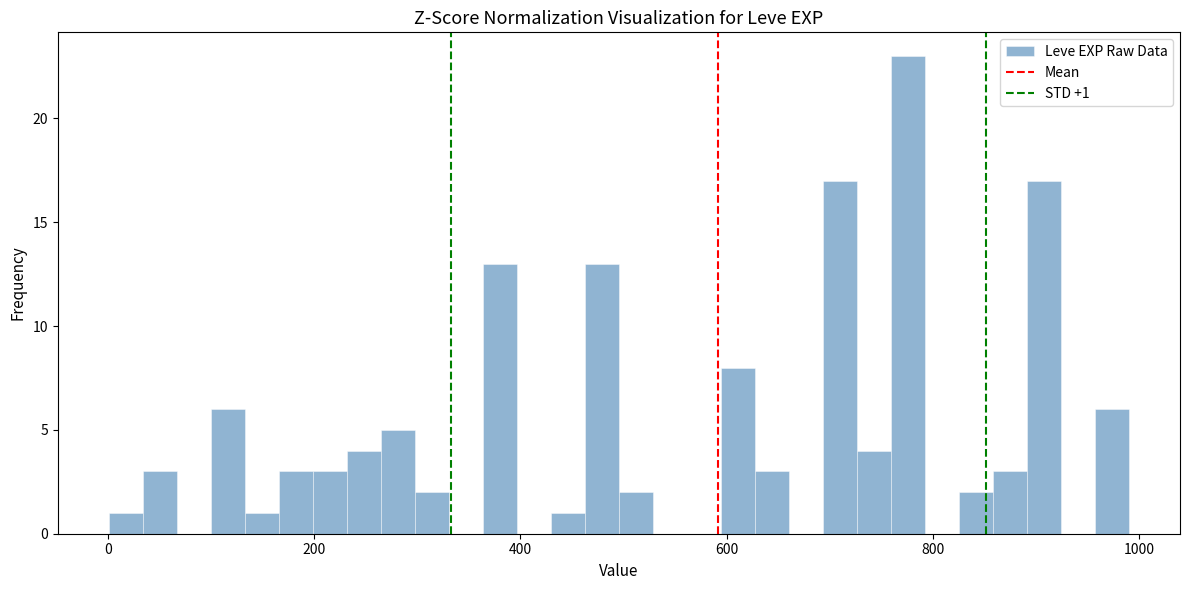

Read against the x-axis, roughly where is the centre of the tallest bar?

780